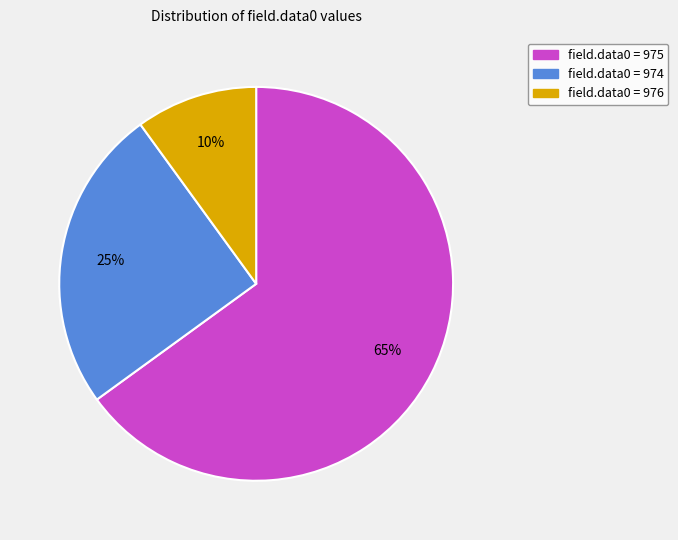

Is there any slice that represents more than half of the pie?

Yes